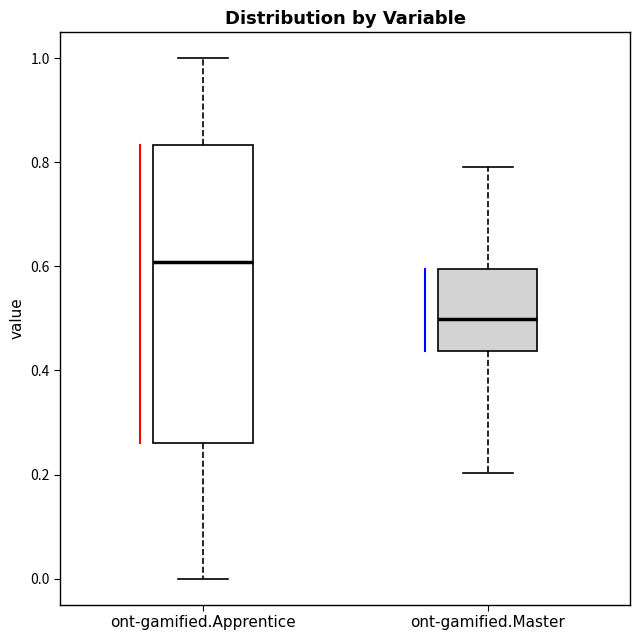

Where does the upper whisker of the box for ont-gamified.Master end on the y-axis? The values are not printed on the chart, so give them approximately, as read against the axis.

0.80